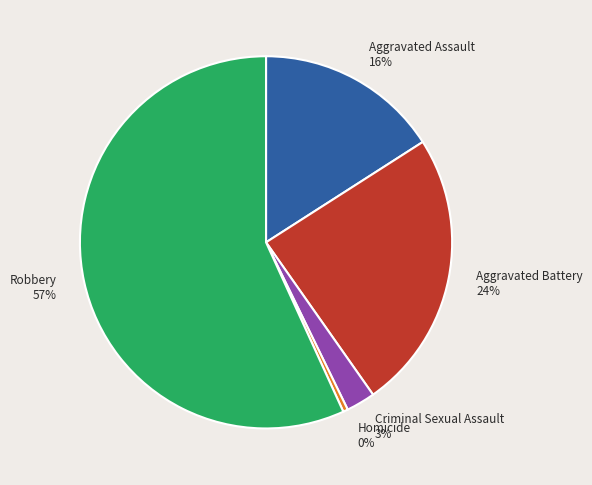

To the nearest percent, what is the difference between the Robbery and Criminal Sexual Assault slice percentages?

54%